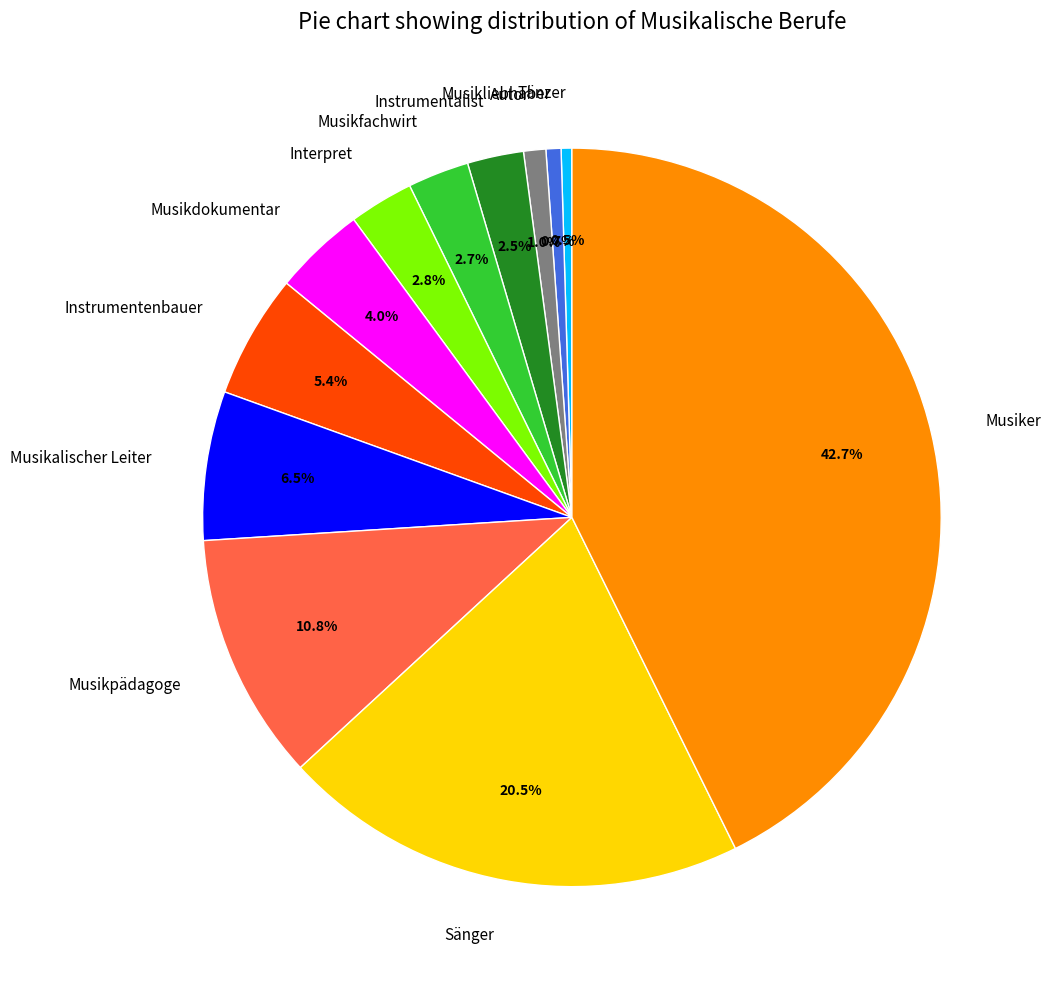

To the nearest percent, what percentage of the pie is Interpret?

3%